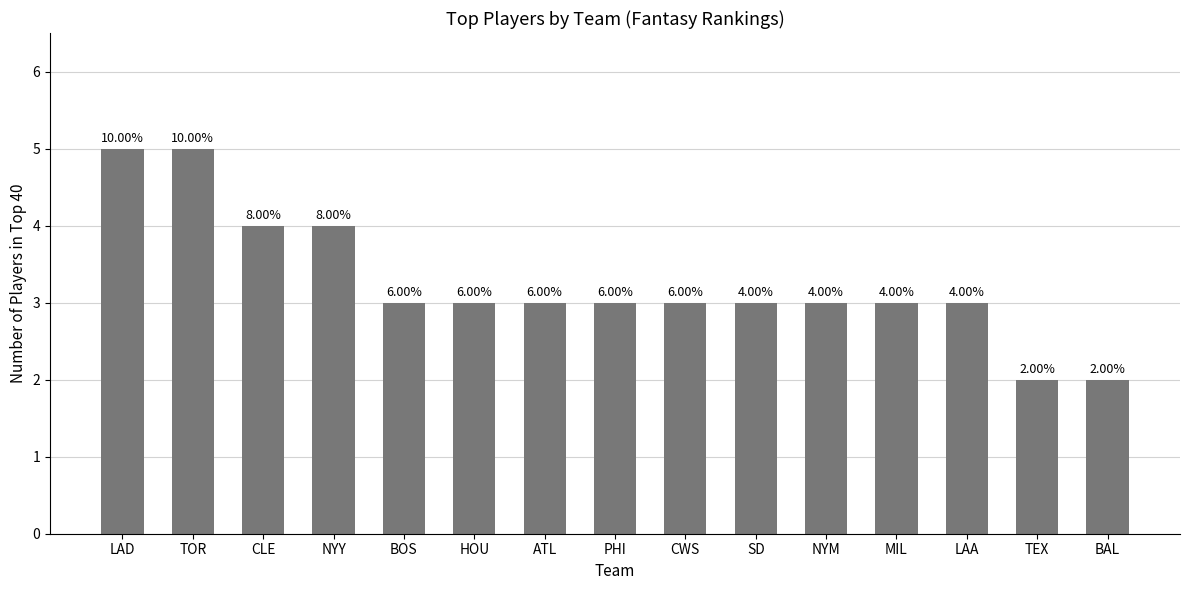

What is the ratio of the value at ATL to the value at LAA?

1.0